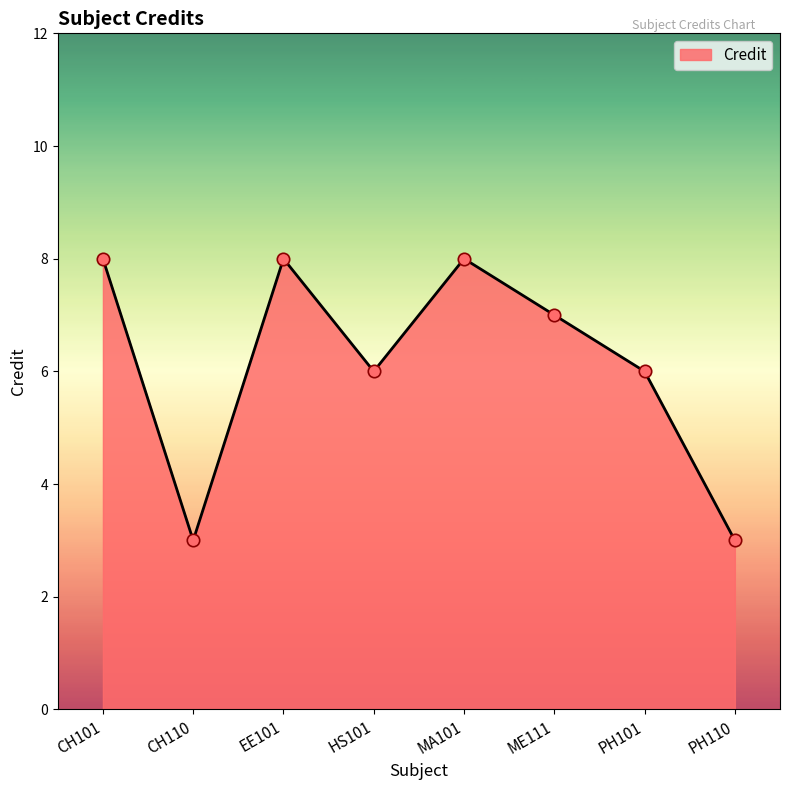

Which has a higher value, CH101 or CH110?

CH101